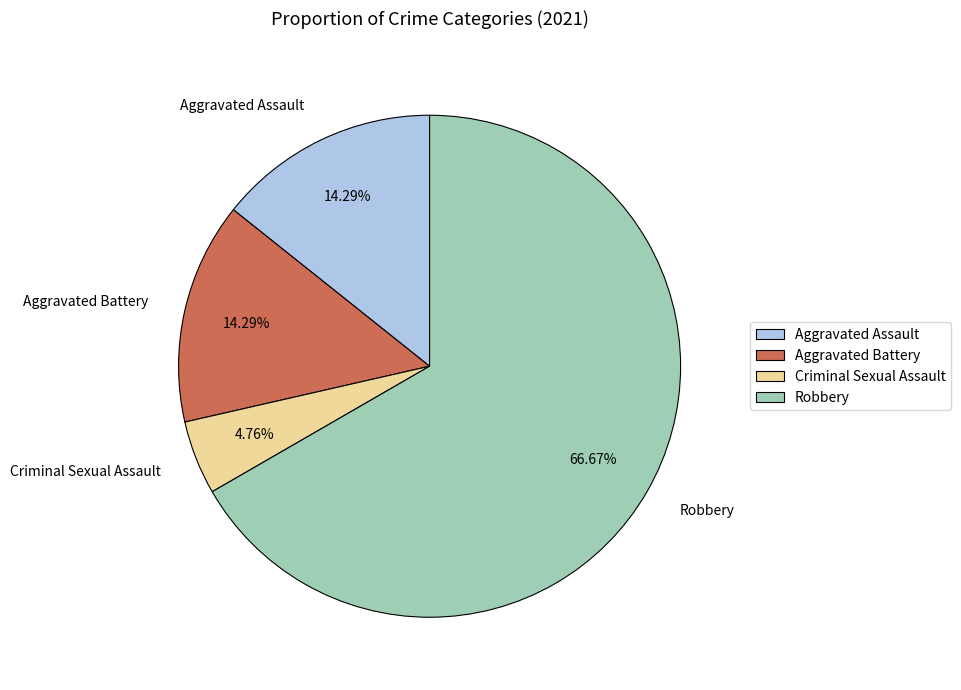

To the nearest percent, what portion does Aggravated Battery represent?

14%